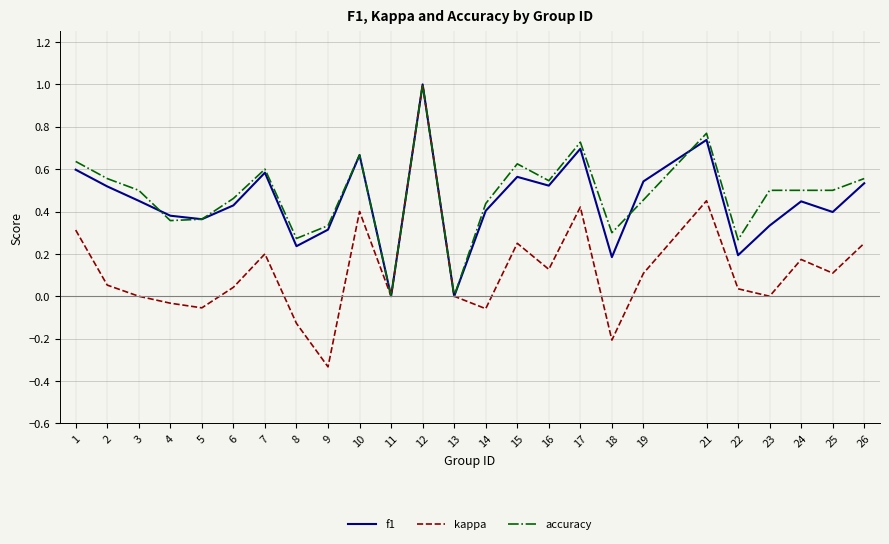

Is it true that accuracy equals 0.0 at 11?

True